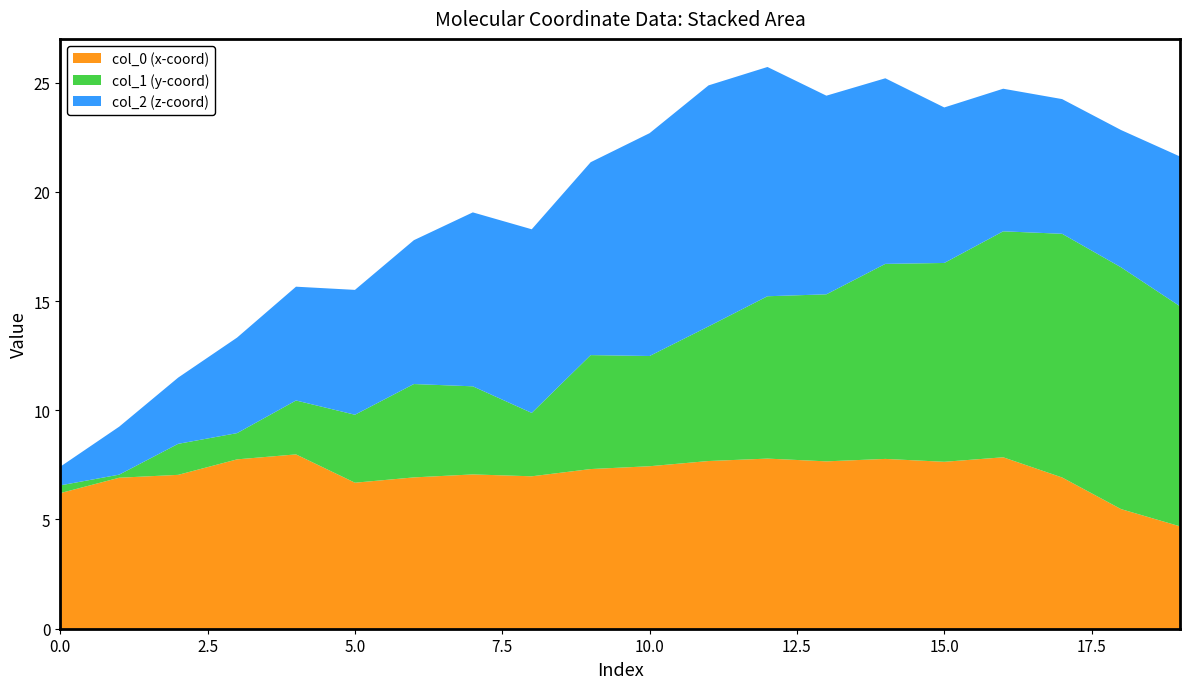

True or false: col_0 (x-coord) has a value of 3.4 at 10.0.

False